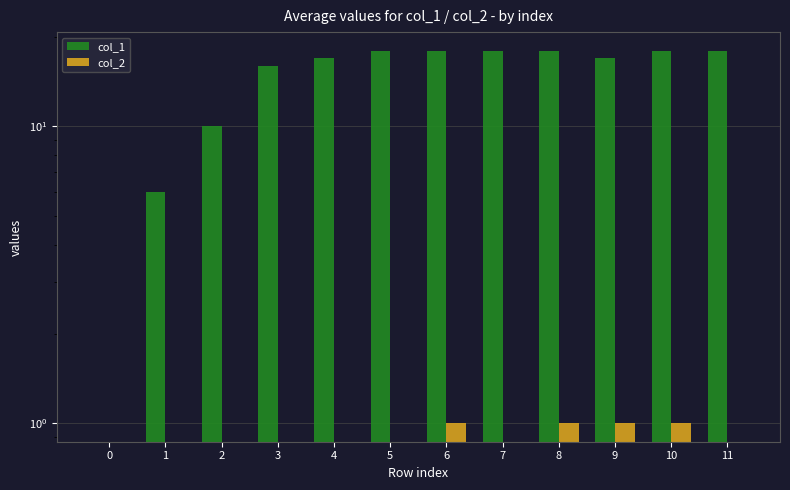

Reading right to left, list all the values displayed in this chart.

col_1: 11=18	10=18	9=17	8=18	7=18	6=18	5=18	4=17	3=16	2=10	1=6	0=0
col_2: 11=0	10=1	9=1	8=1	7=0	6=1	5=0	4=0	3=0	2=0	1=0	0=0